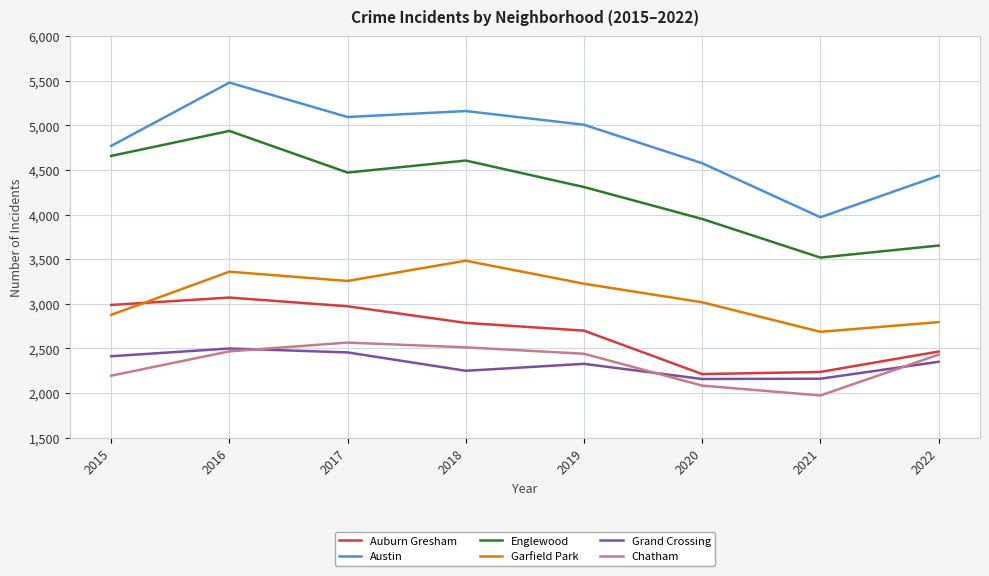

True or false: Garfield Park and Chatham intersect in this chart.

False